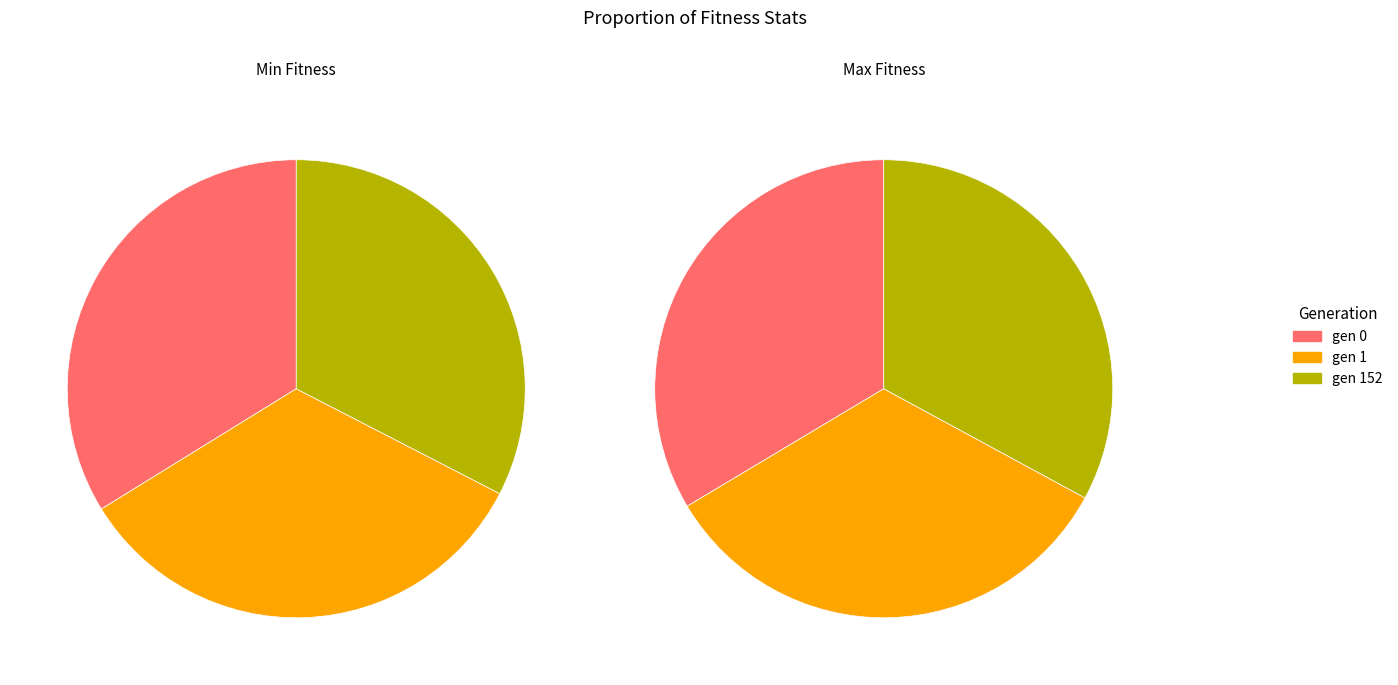

The gen 1 slice represents 34% of the pie. True or false?

True